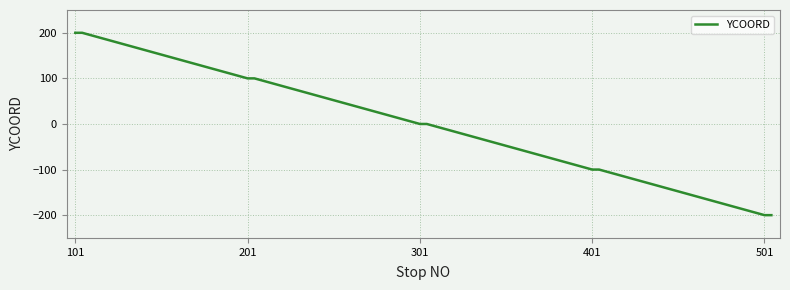

Reading left to right, what are all the values shown in this chart?

200	200	200	200	200	100	100	100	100	100	0	0	0	0	0	-100	-100	-100	-100	-100	-200	-200	-200	-200	-200